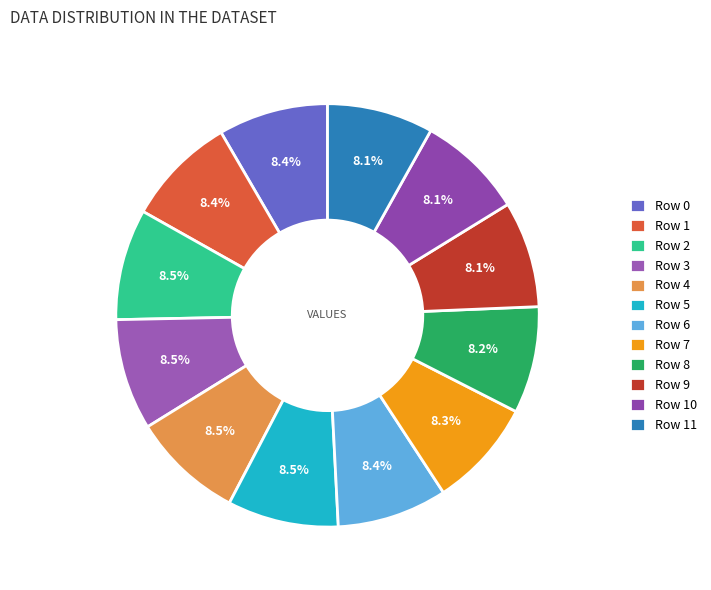

Is it true that Row 4 is 9% of the pie?

True